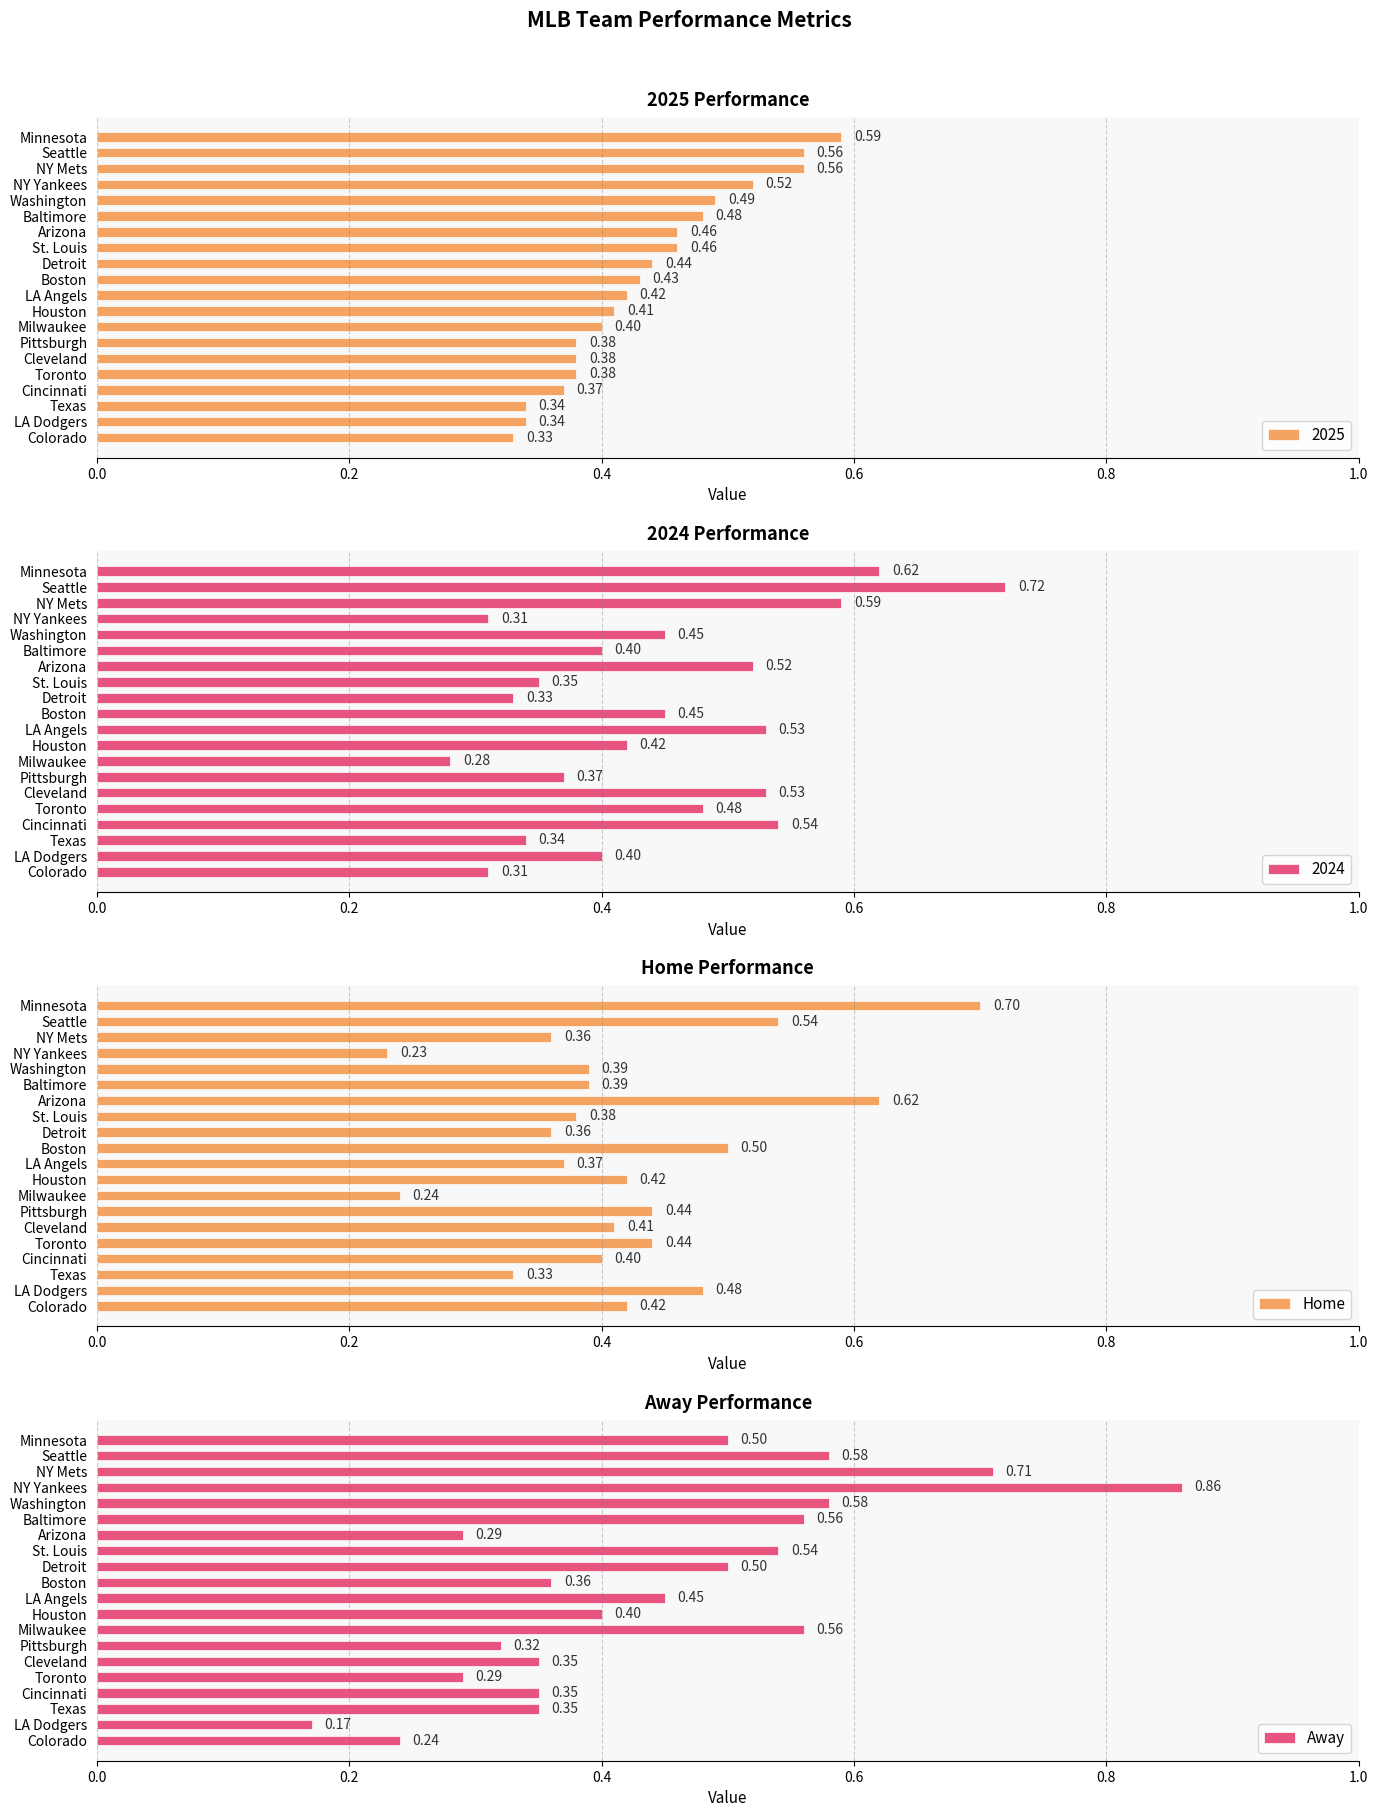

The value of Away at Cleveland is 0.2. True or false?

False